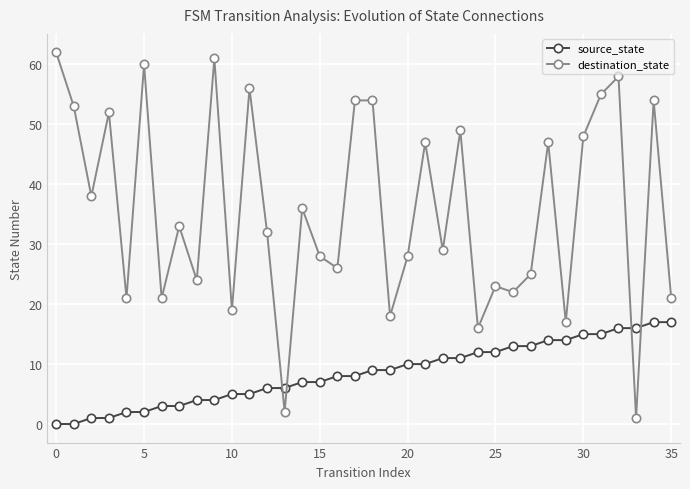

What is the greatest value displayed?

62